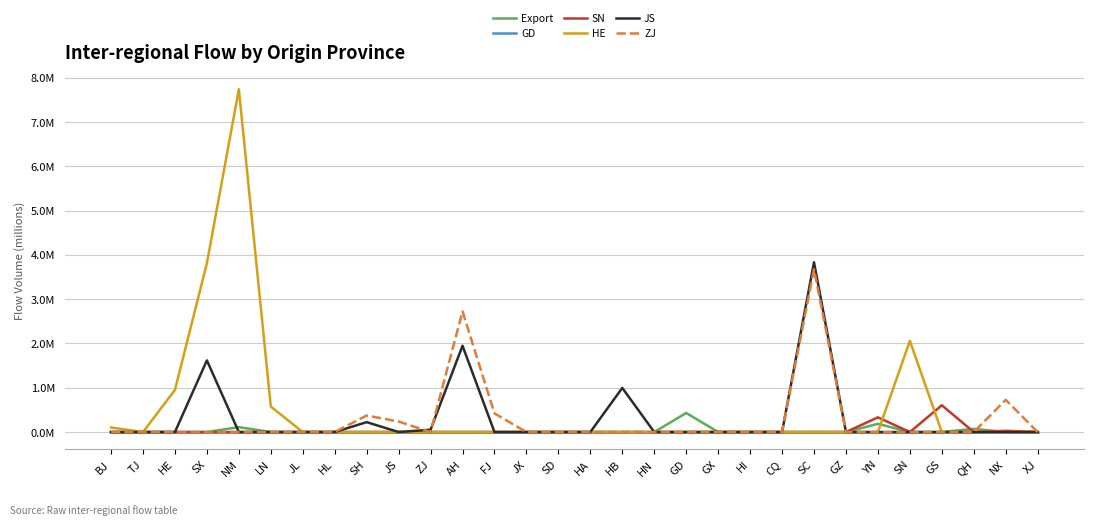

Where is the first local maximum for HE?

NM